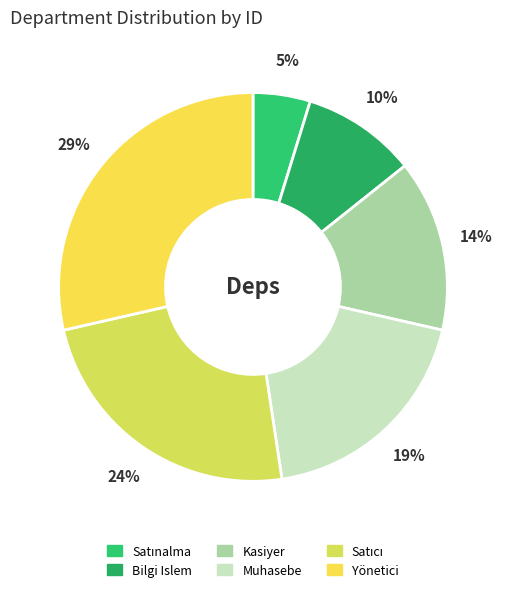

Which slice is the largest?

Yönetici